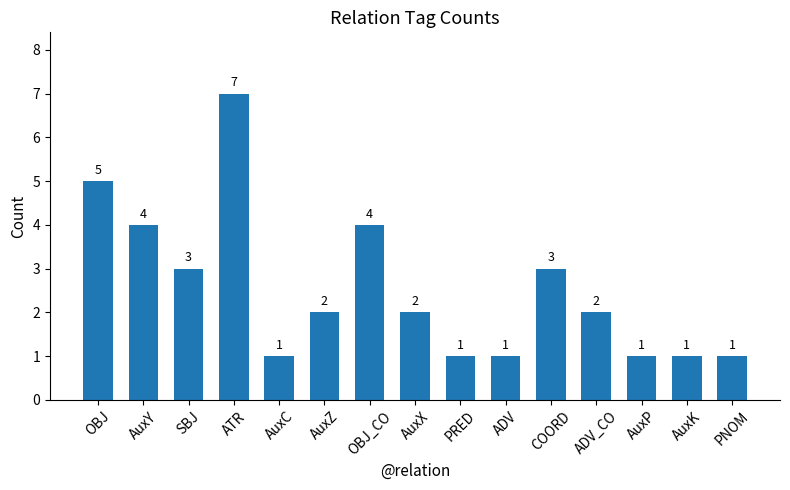

Which has a higher value, AuxX or OBJ_CO?

OBJ_CO